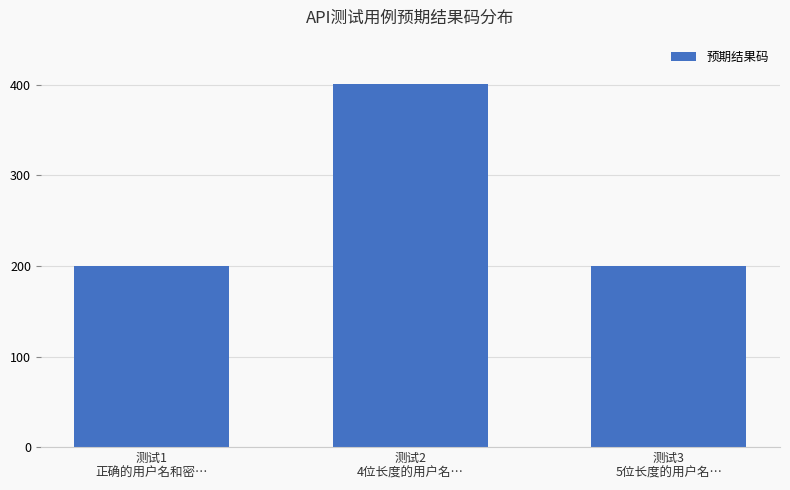

What is the value of the 2nd bar from the left?

401